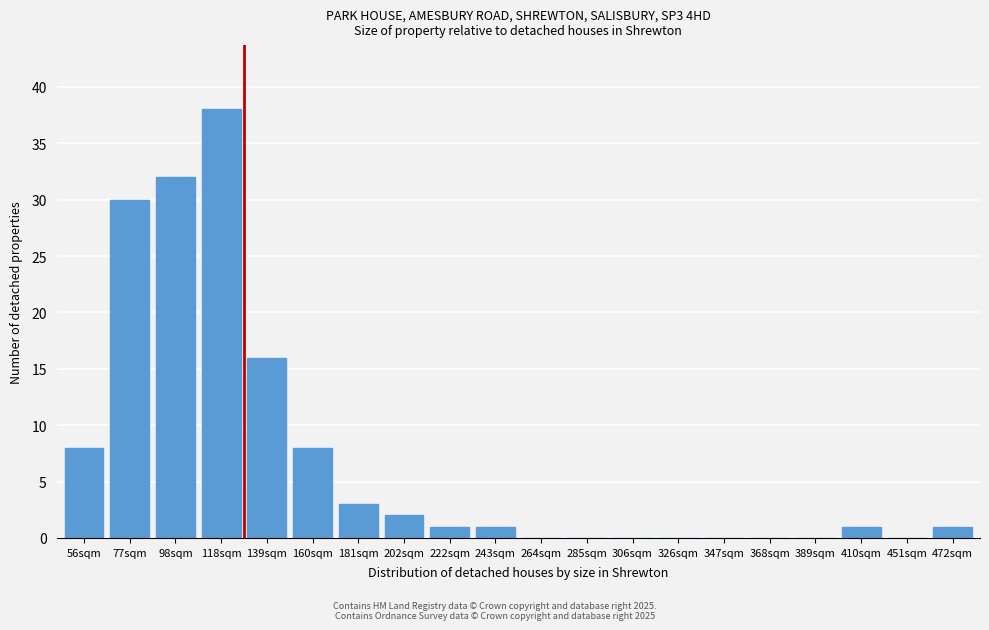

Reading right to left, extract all data points from this chart.

472sqm=1	451sqm=0	410sqm=1	389sqm=0	368sqm=0	347sqm=0	326sqm=0	306sqm=0	285sqm=0	264sqm=0	243sqm=1	222sqm=1	202sqm=2	181sqm=3	160sqm=8	139sqm=16	118sqm=38	98sqm=32	77sqm=30	56sqm=8